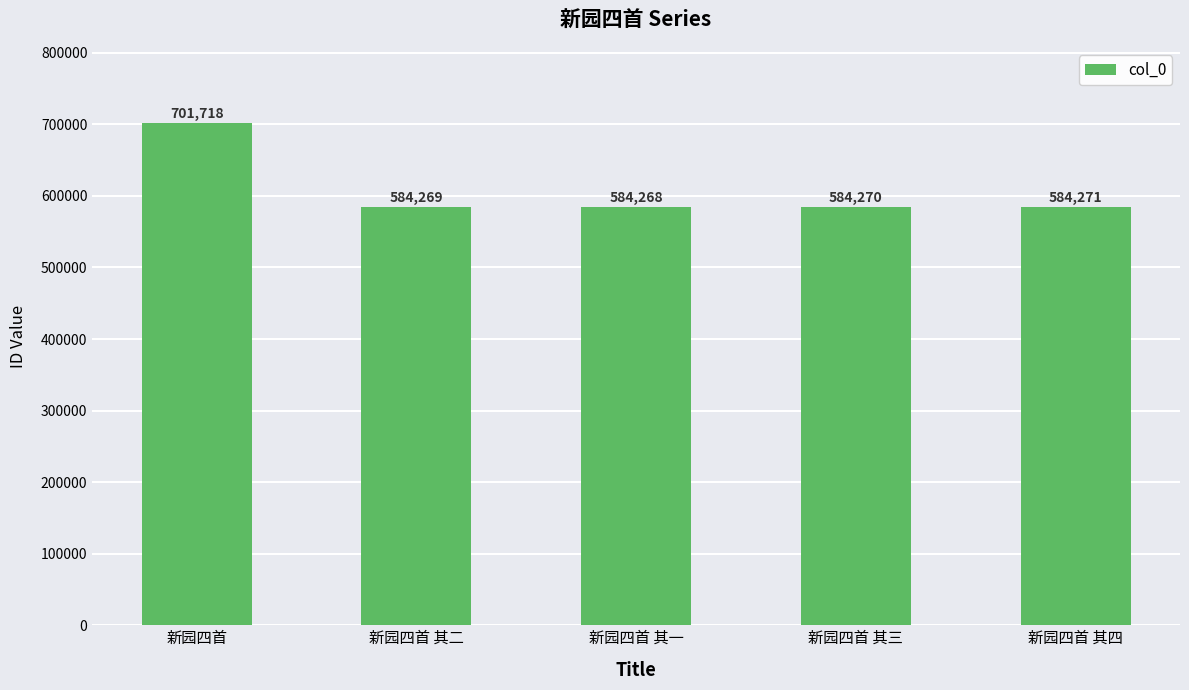

True or false: the data shows 584271 at 新园四首 其四.

True